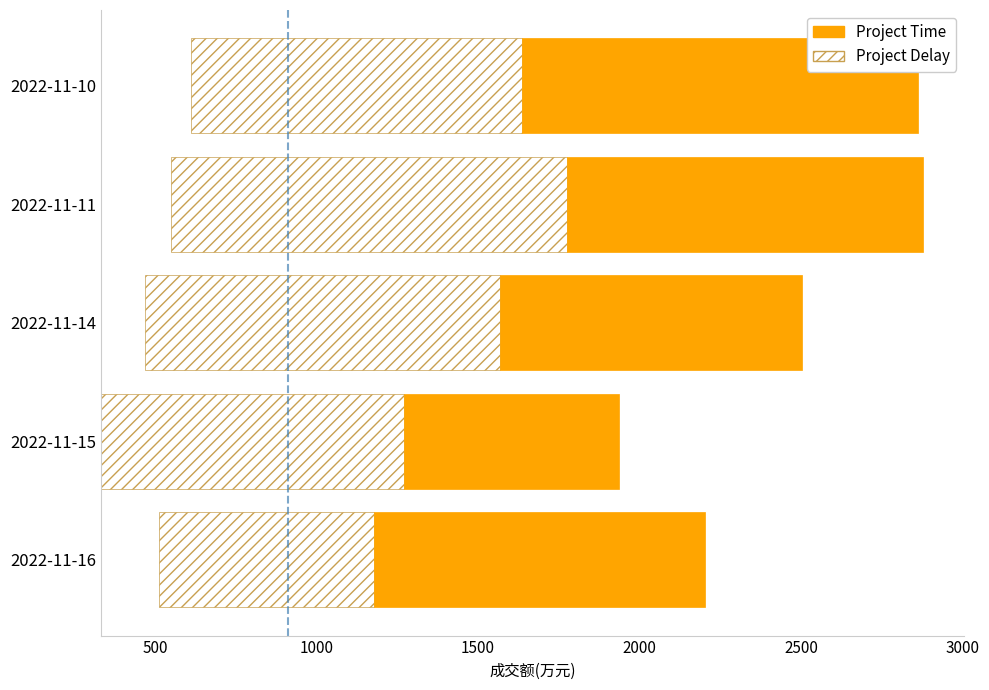

Count the number of categories in the chart.

5